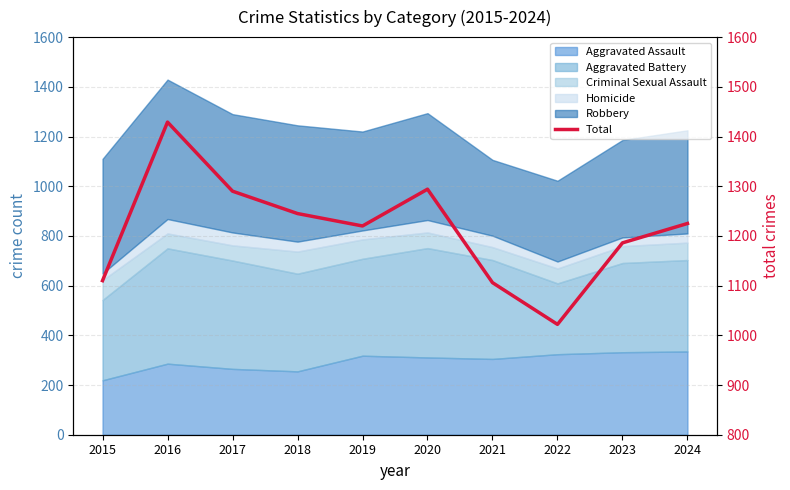

List the labels in order of value, smallest first.

2022, 2021, 2015, 2023, 2019, 2024, 2018, 2017, 2020, 2016